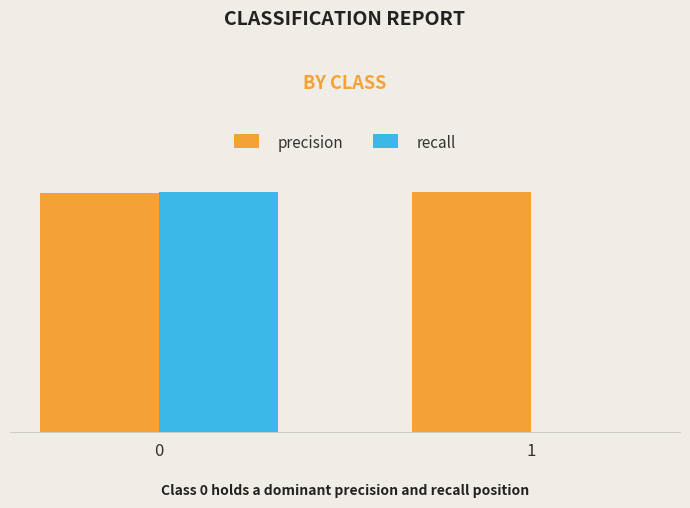

How many recall values are between 0 and 1?

2